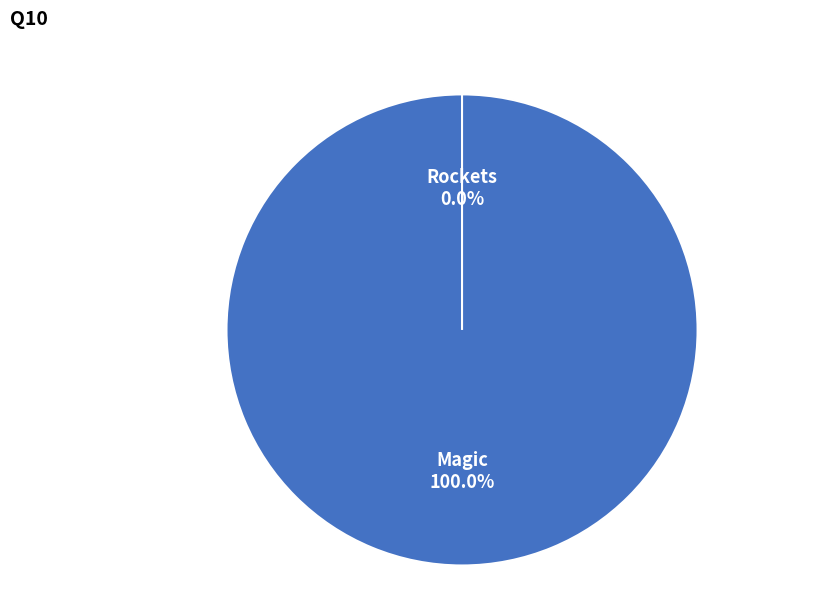

What is the largest slice in the pie chart?

Magic